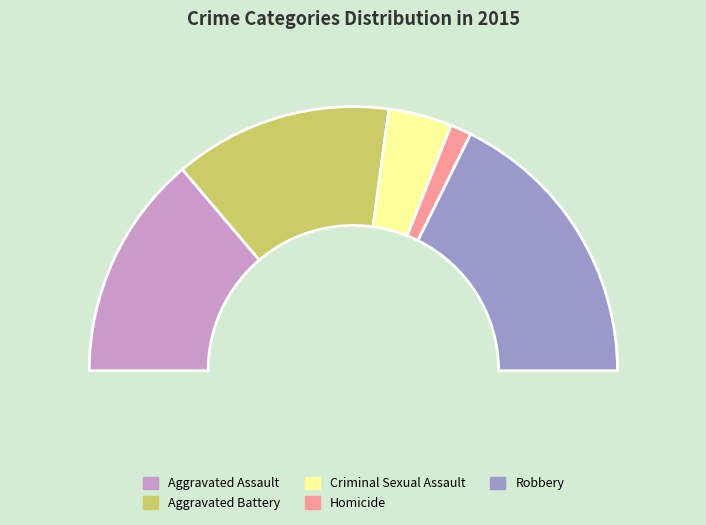

How many segments does this pie chart have?

5